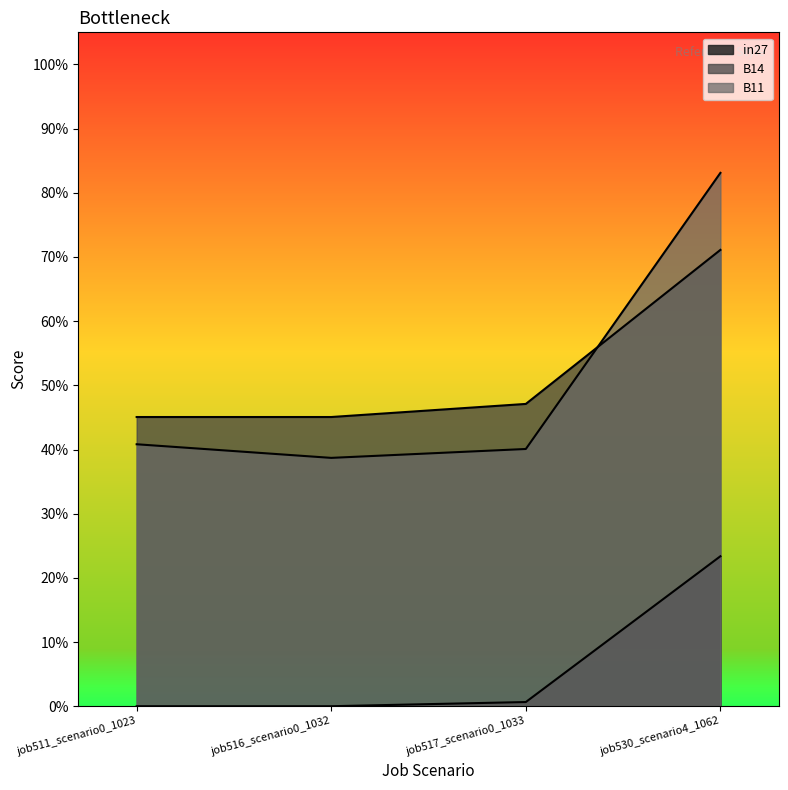

What are all the series names shown in the legend?

in27, B14, B11